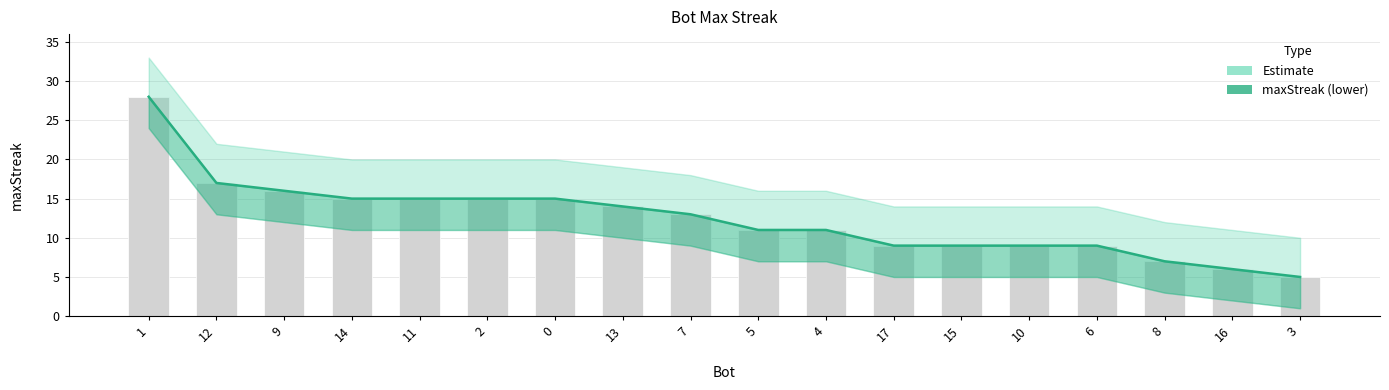

Reading left to right, extract all data points from this chart.

28	17	16	15	15	15	15	14	13	11	11	9	9	9	9	7	6	5